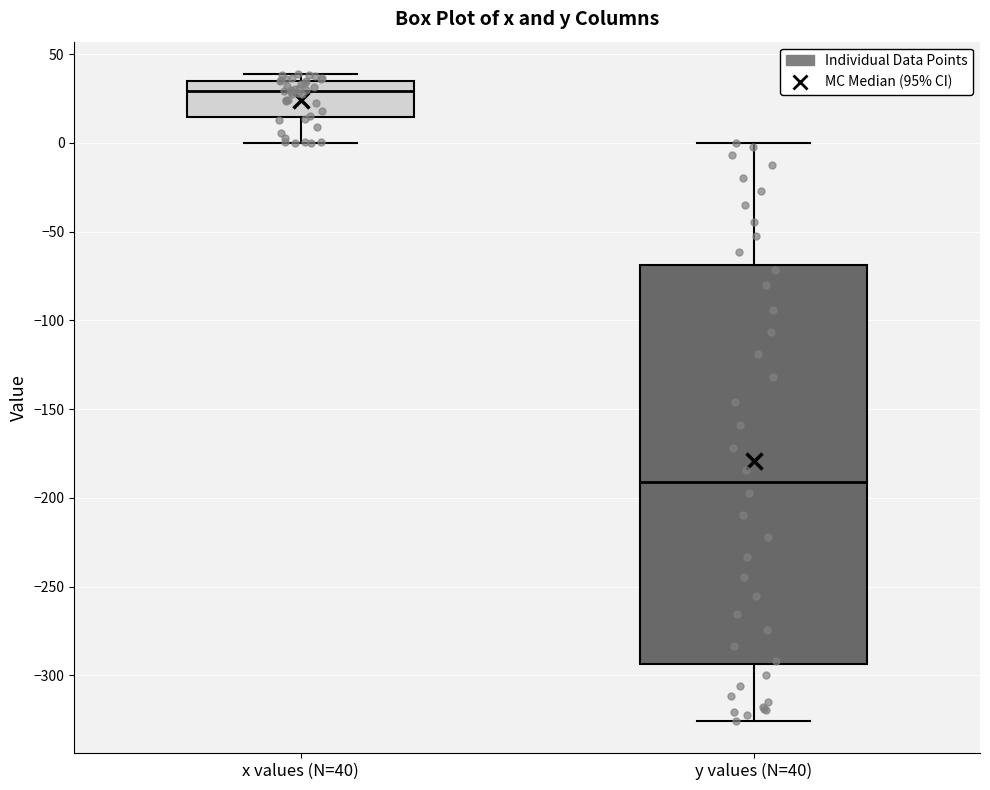

Which box's median line is the lowest?

y values (N=40)